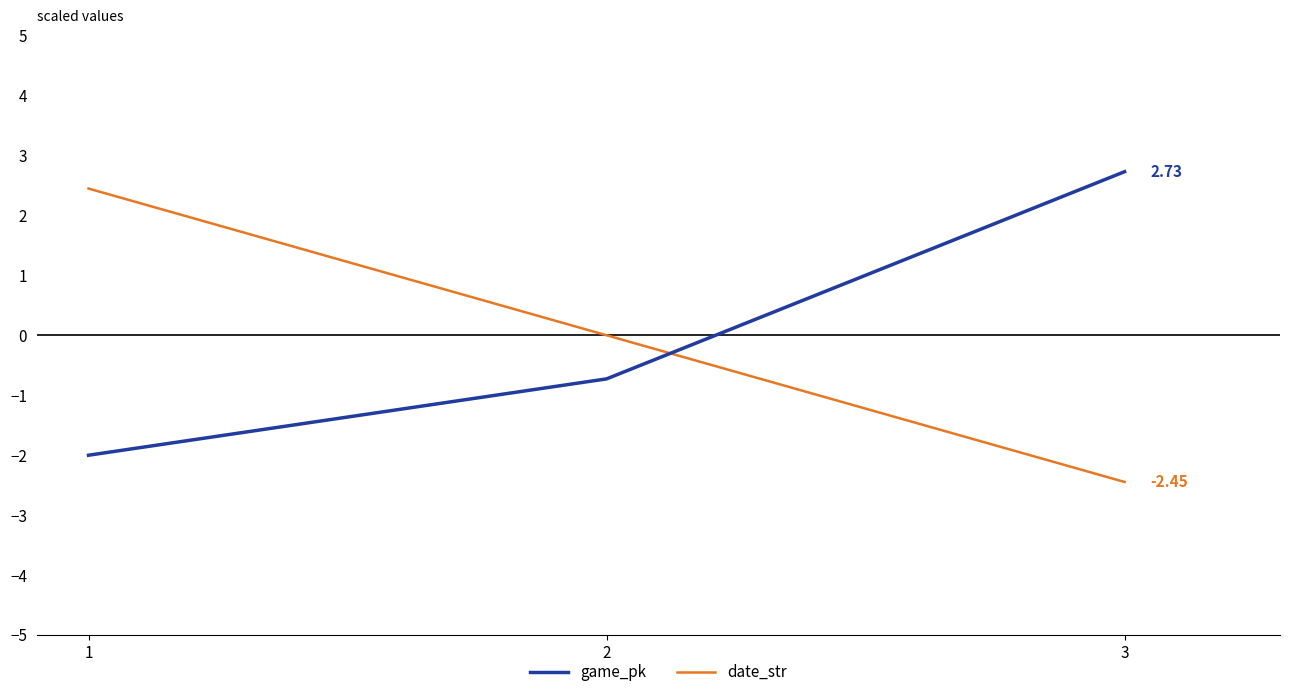

Reading left to right, what are all the values shown in this chart?

game_pk: -2.0	-0.7	2.7
date_str: 2.4	0.0	-2.4